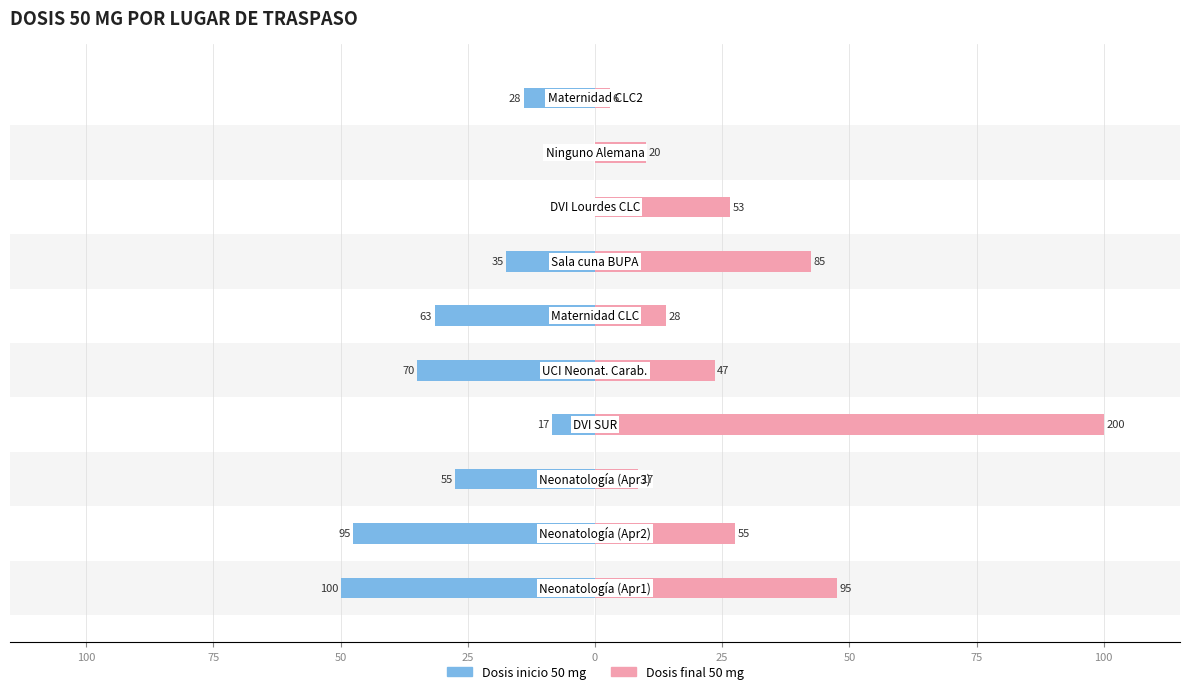

Is it true that Dosis inicio 50 mg equals -8.5 at 25?

True